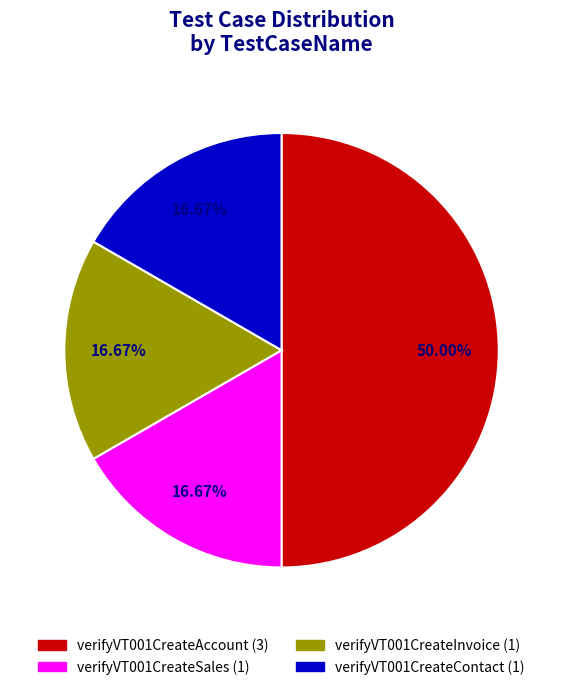

Approximately how many times larger is the value at verifyVT001CreateSales compared to verifyVT001CreateContact?

1.0